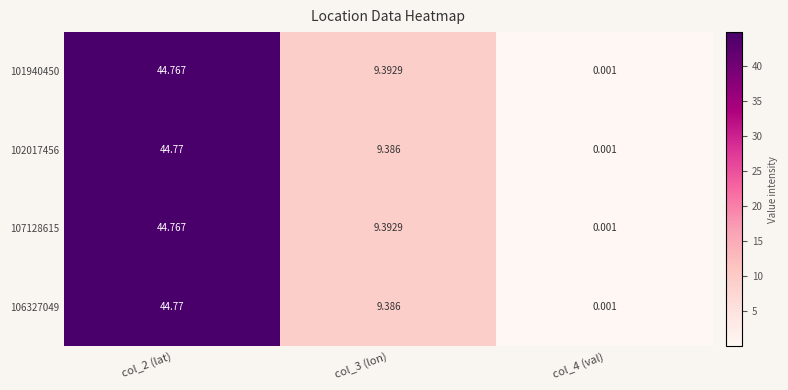

Is the value of 101940450 at col_2 (lat) greater than the value of 106327049 at col_2 (lat)?

No